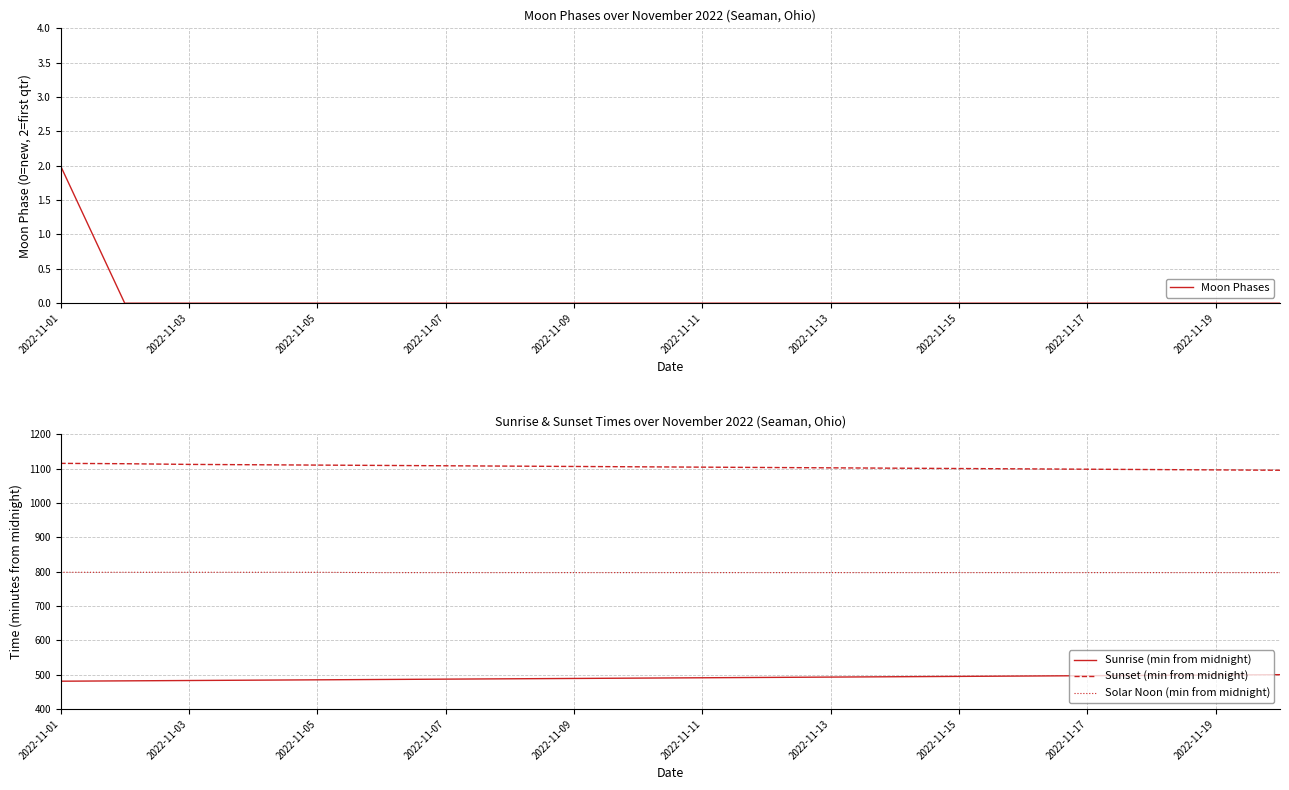

What is the maximum value for Moon Phases?

2